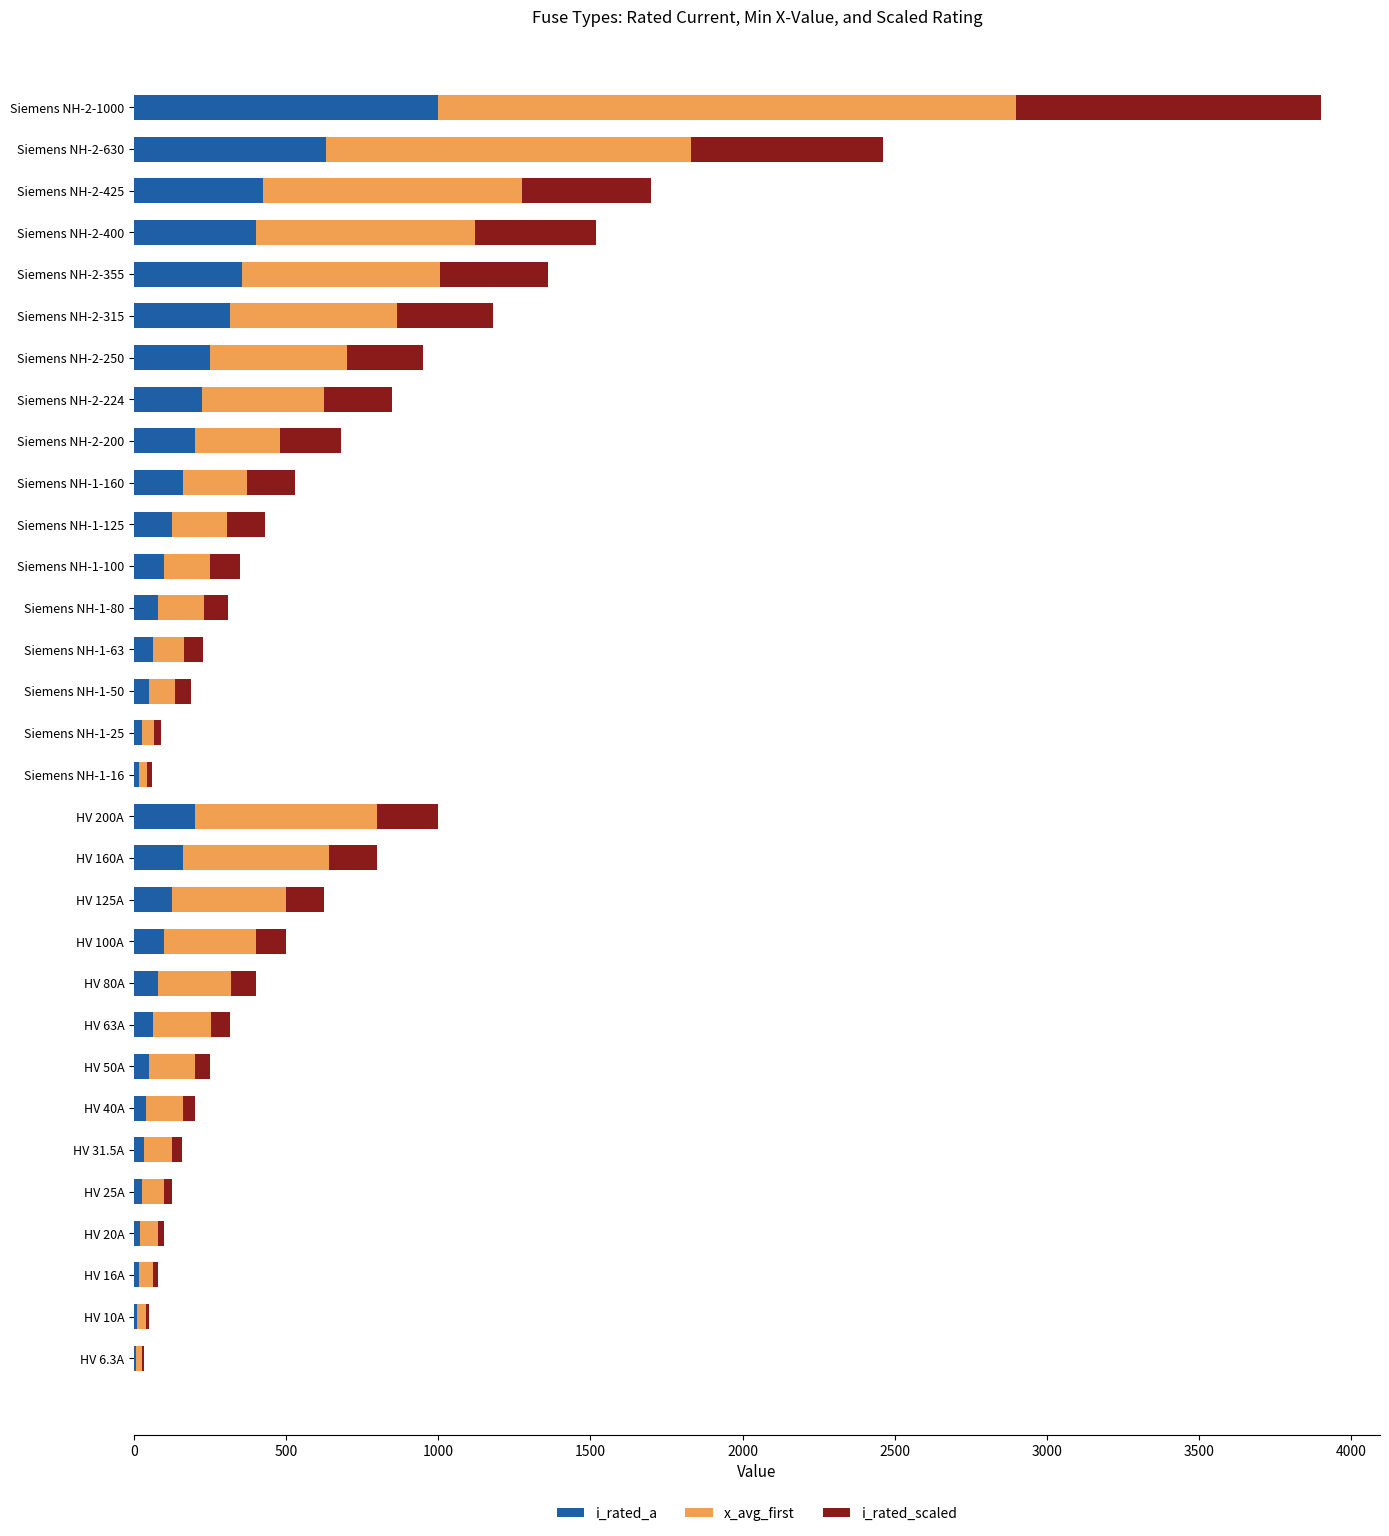

What is the total value across all series at Siemens NH-2-425?

1700.0